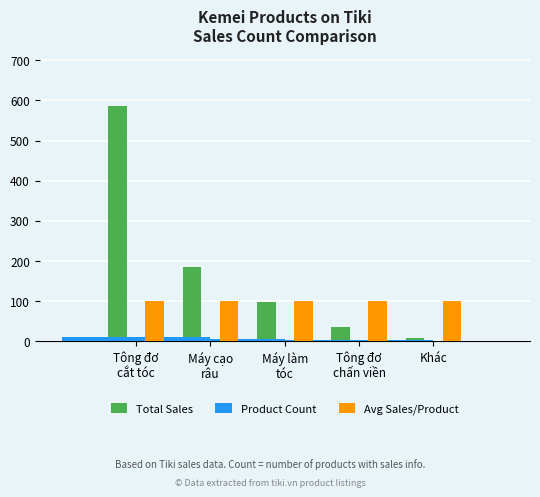

What is the value of the Product Count bar at the 5th from the left?

1